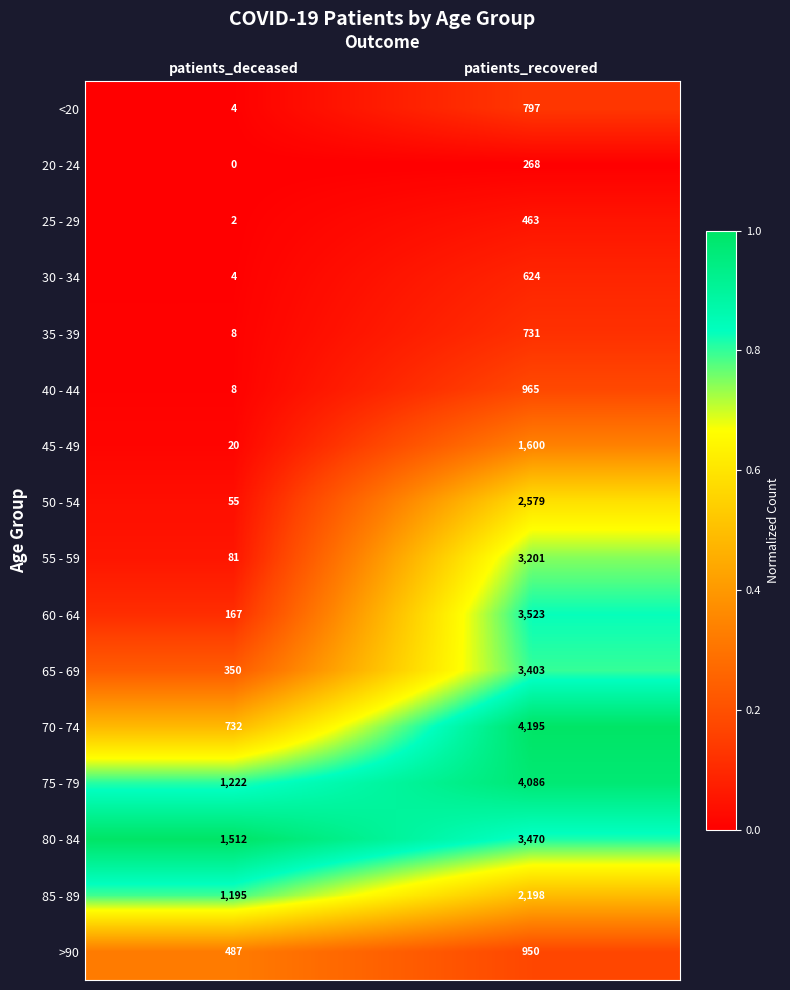

What is the sum of the 60 - 64 values at patients_recovered and patients_deceased?

3690